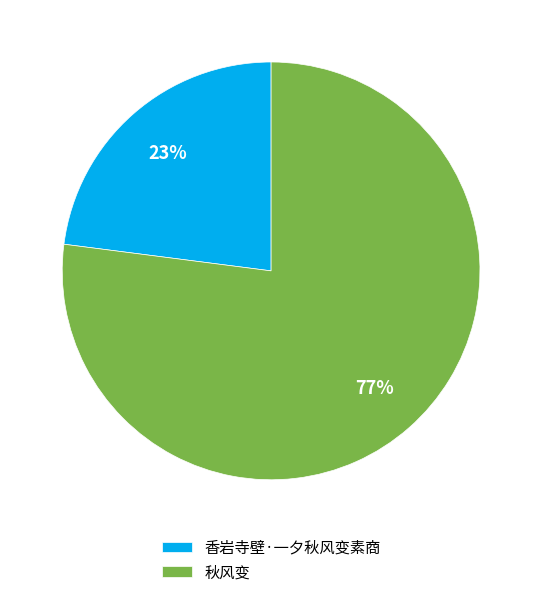

To the nearest percent, what is the combined percentage of 秋风变 and 香岩寺壁·一夕秋风变素商?

100%